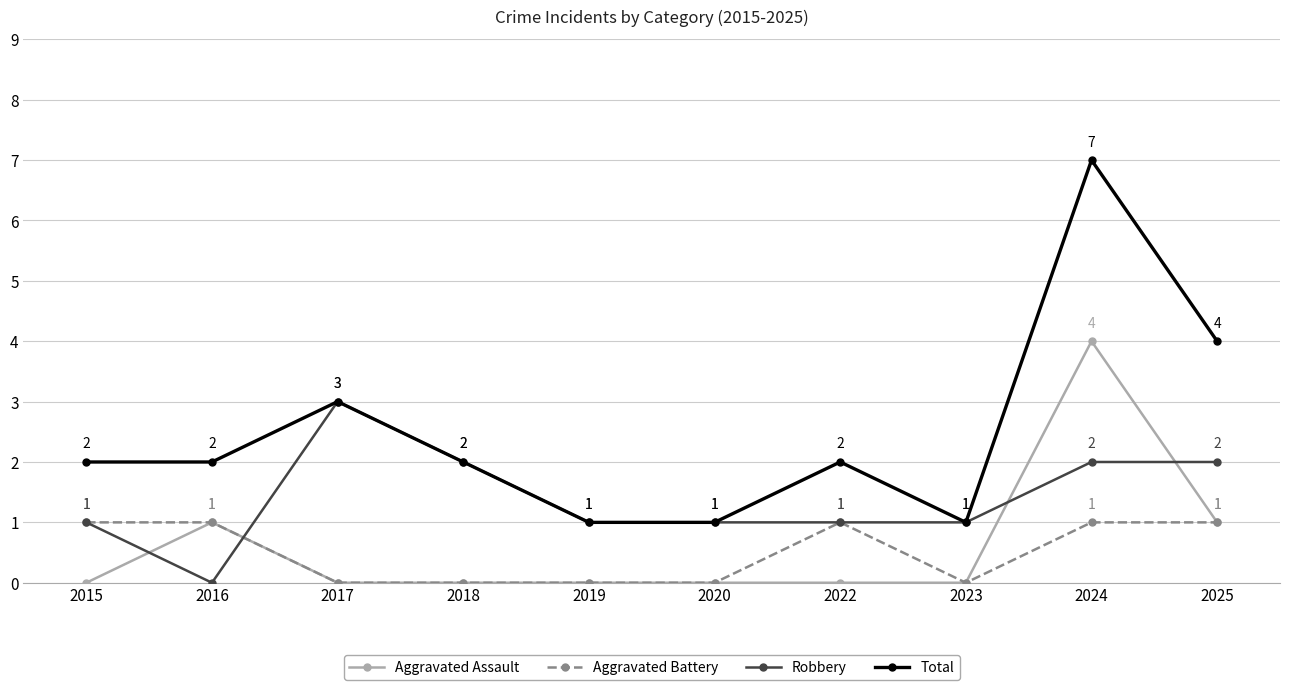

At 2024, list the series in order from smallest to largest.

Aggravated Battery, Robbery, Aggravated Assault, Total